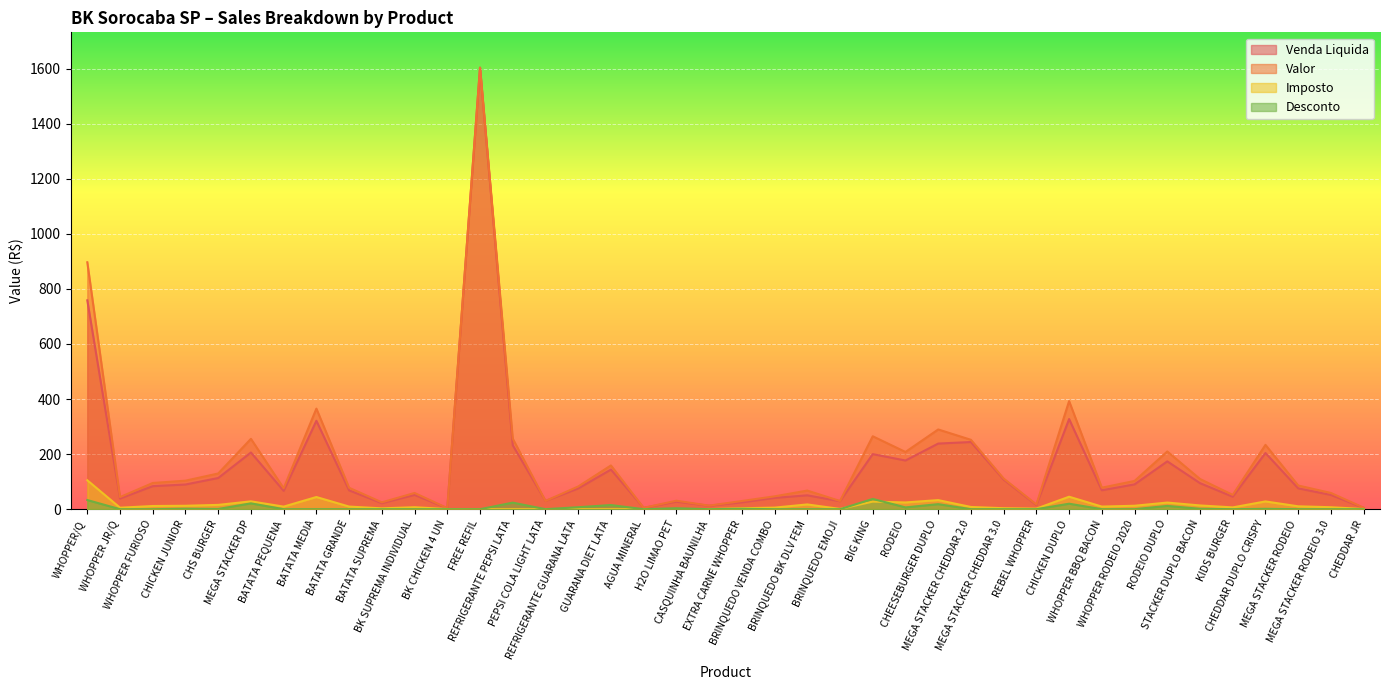

What position from the right is BATATA MEDIA?

33